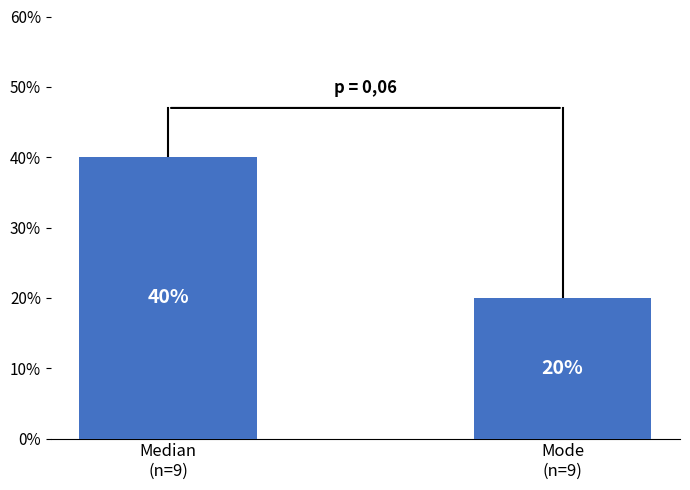

How many data points are less than 40?

1